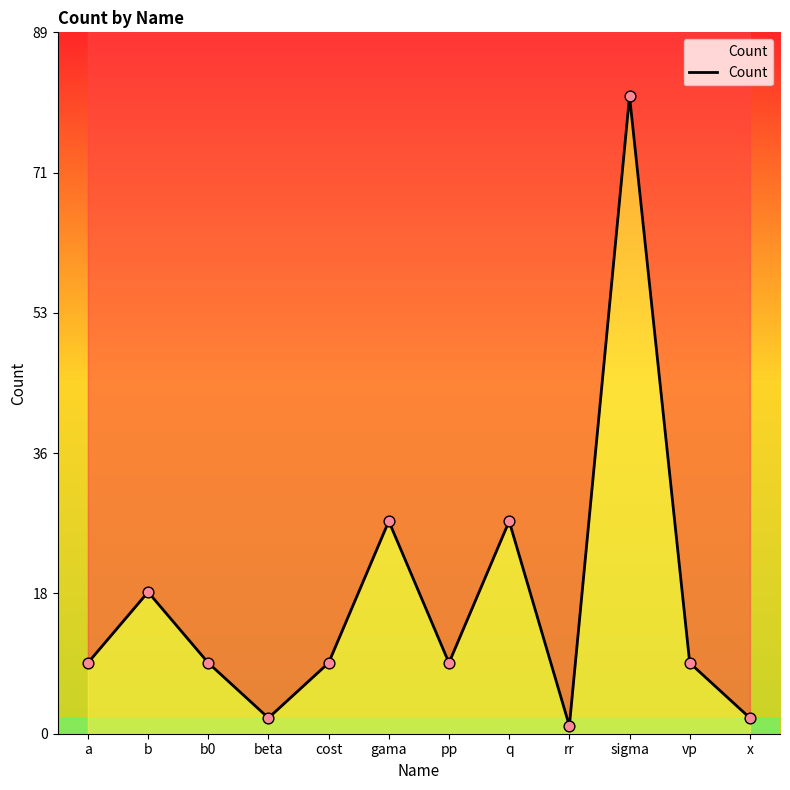

Between b and pp, which is larger?

b